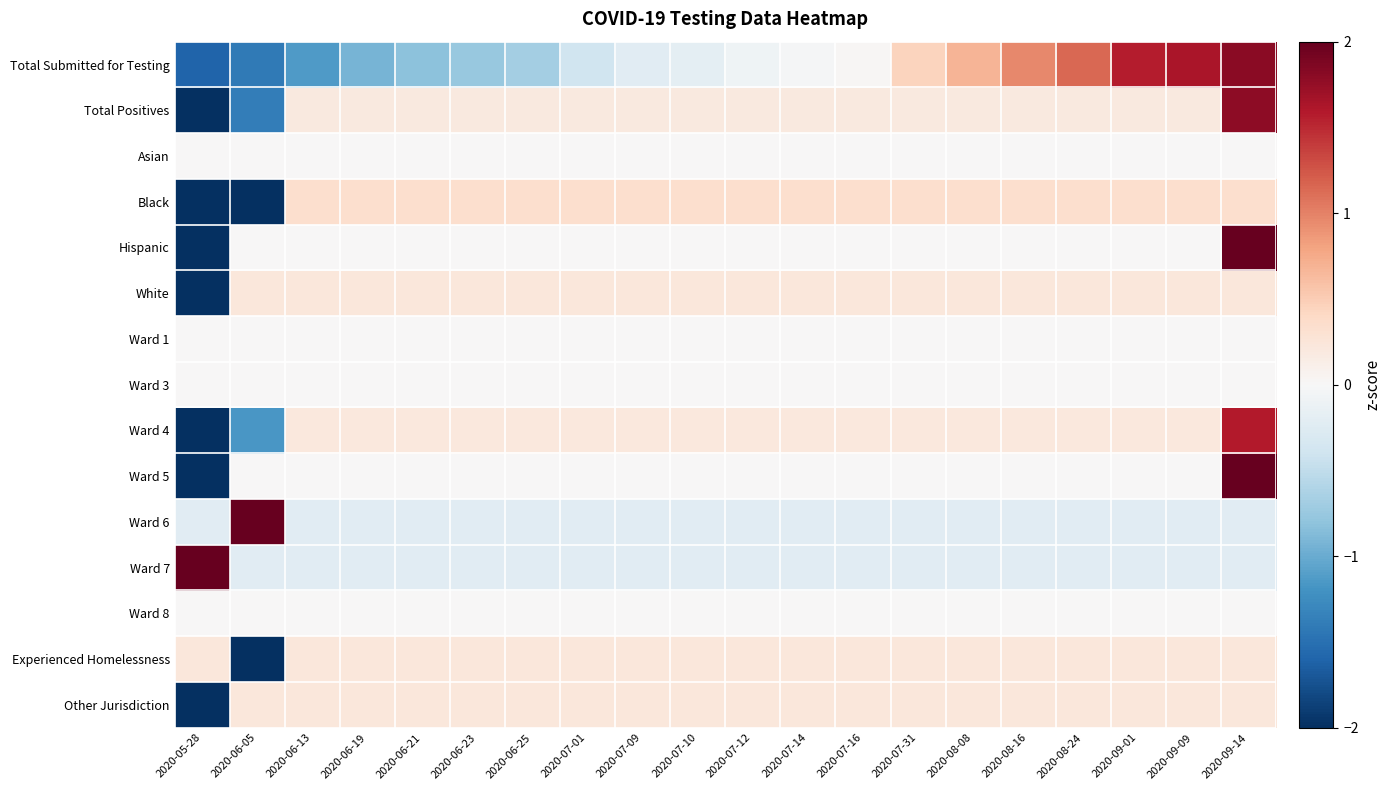

Which has a higher value, 2020-07-12 or 2020-05-28?

2020-07-12